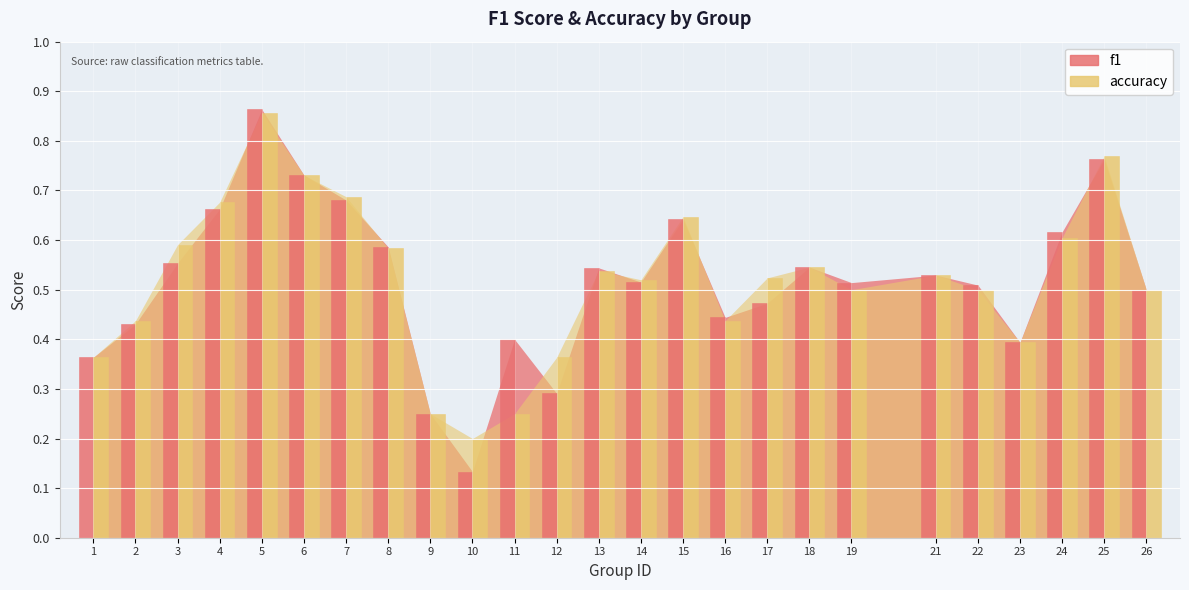

List the series in order of their peak value, highest first.

f1, accuracy